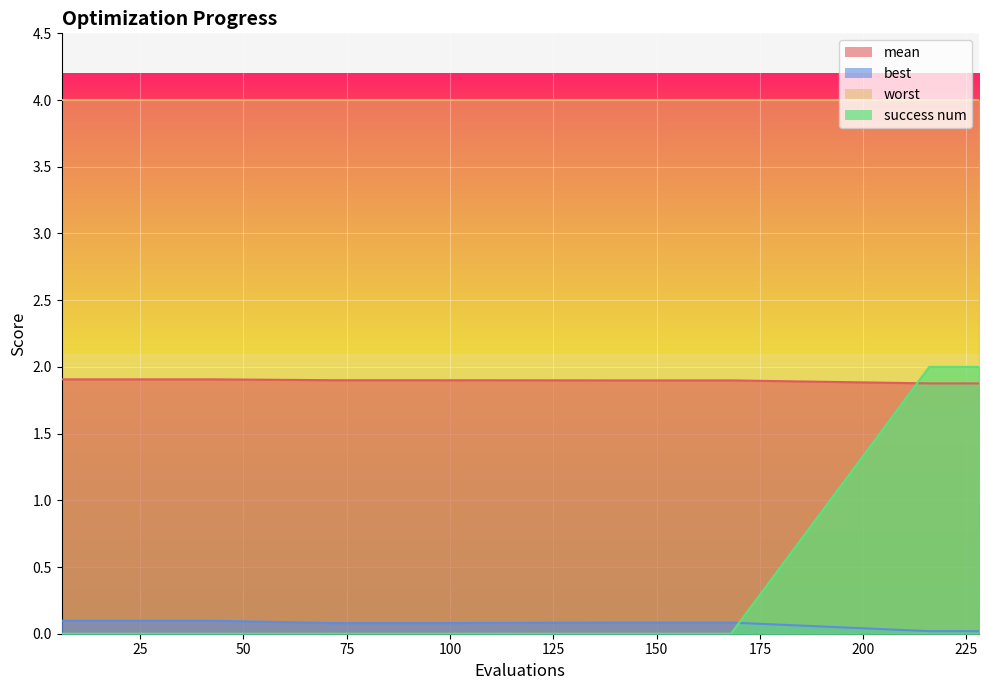

True or false: success num has a value of 1.2 at 42.

False